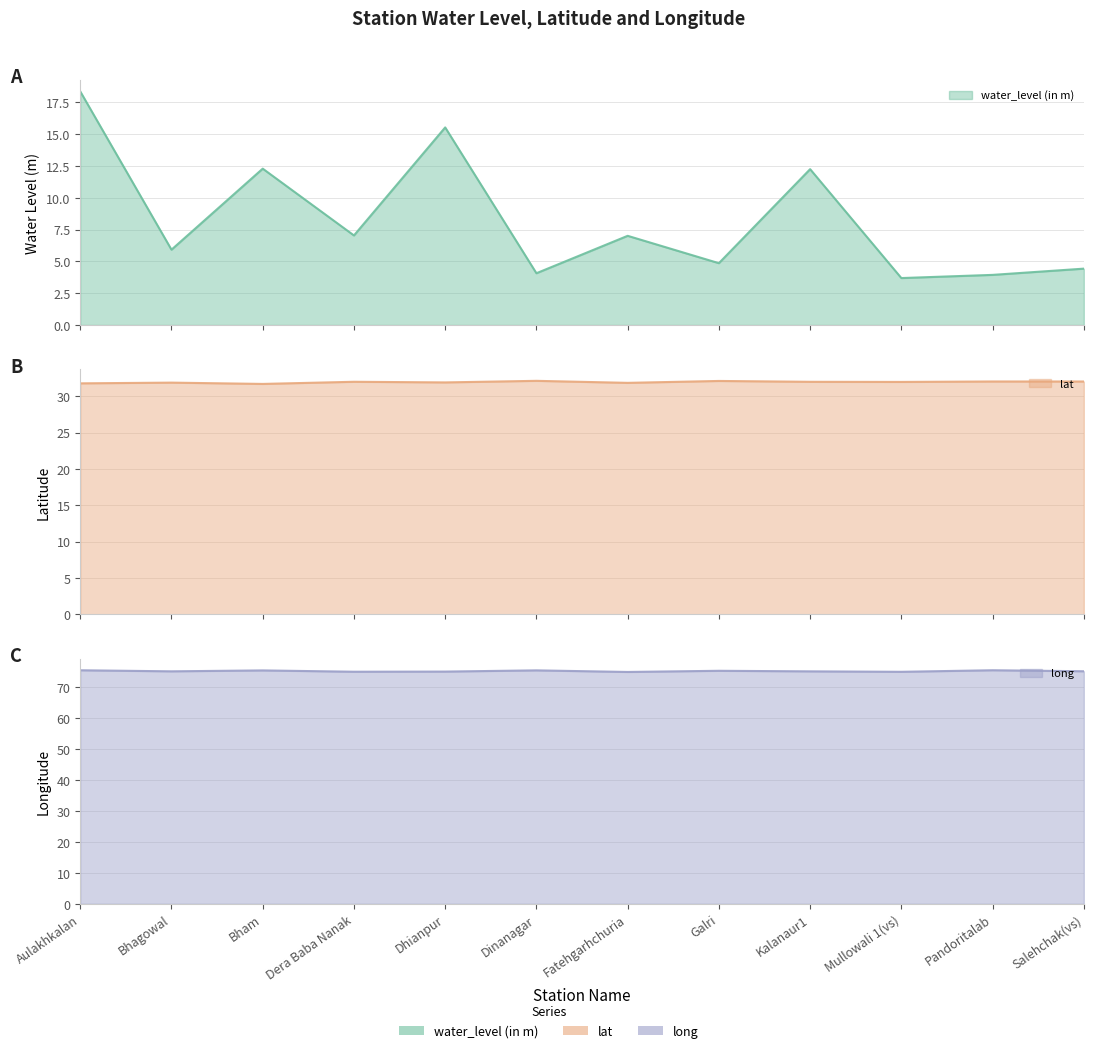

Reading left to right, list all the values displayed in this chart.

water_level (in m): 18.4	5.9	12.3	7.0	15.5	4.1	7.0	4.9	12.2	3.7	3.9	4.4
lat: 31.8	31.9	31.7	32.0	31.9	32.1	31.9	32.1	32.0	32.0	32.1	32.0
long: 75.5	75.2	75.5	75.0	75.1	75.5	75.0	75.3	75.2	75.0	75.5	75.2